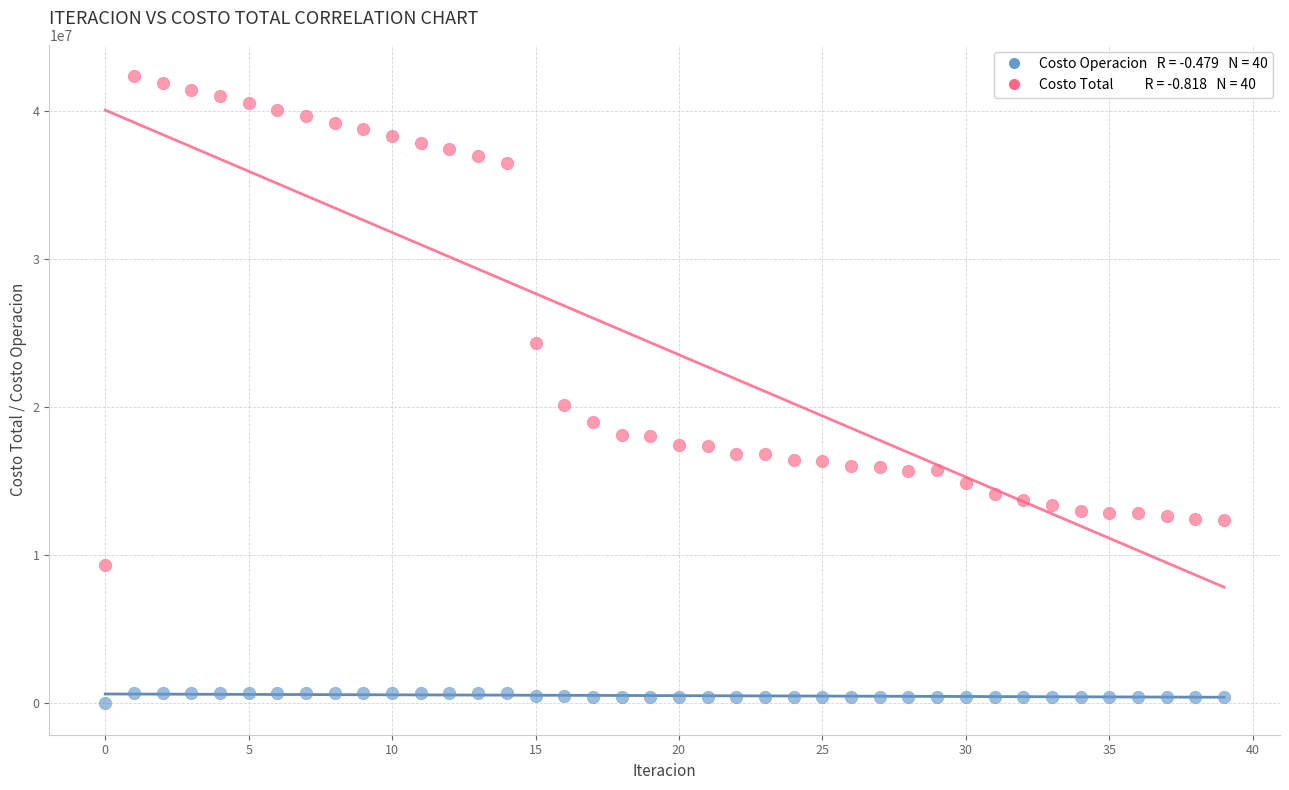

Across all series, what Y value is closest to 21165734?

20162007.4